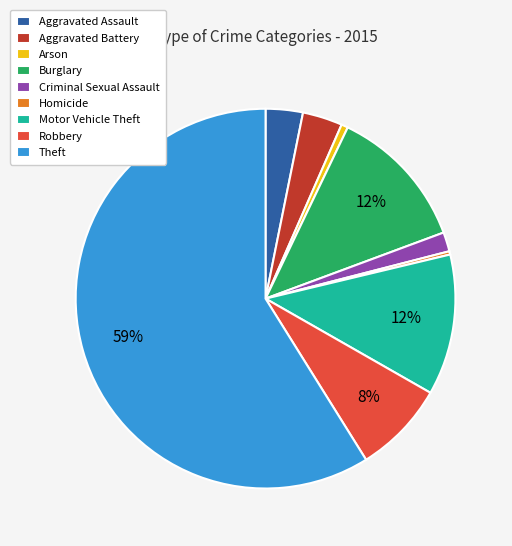

Which category has the biggest portion of the pie?

Theft